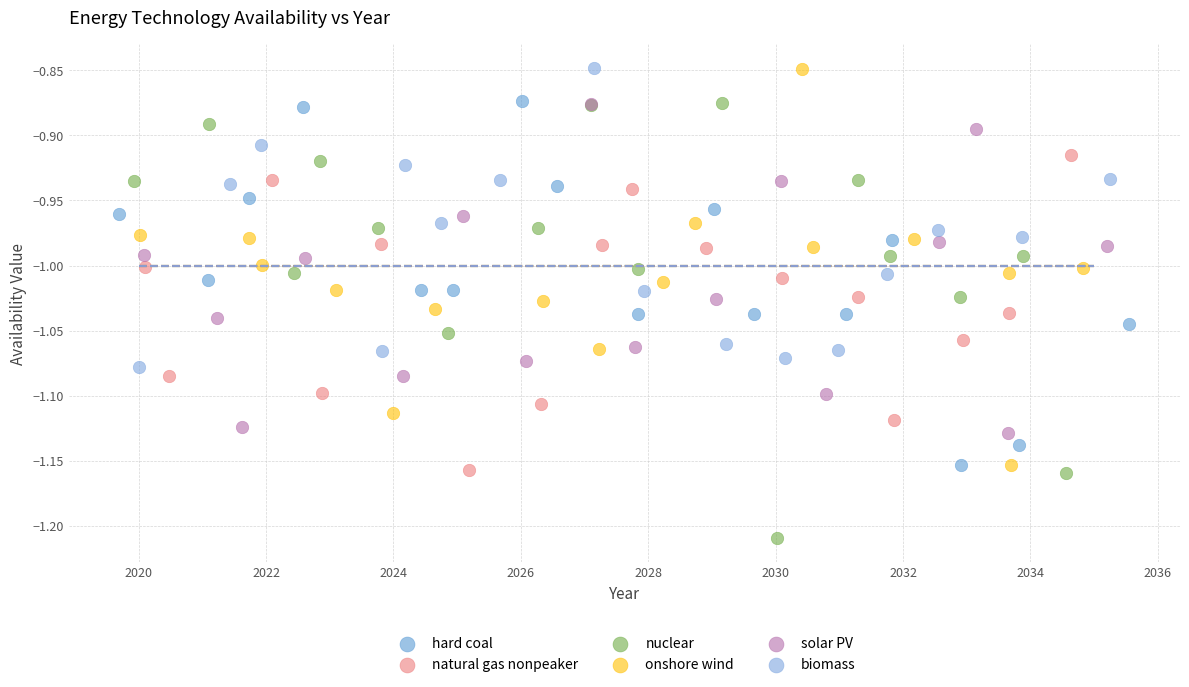

Which series has the largest Y range (max minus min)?

nuclear